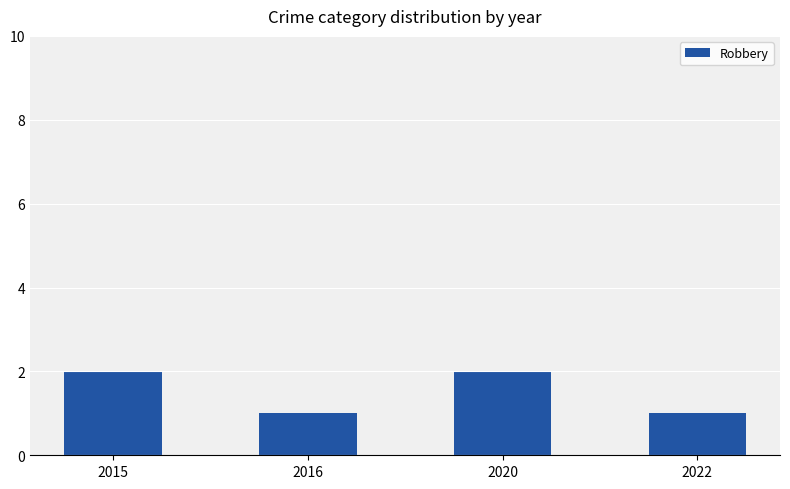

How many distinct data groups are displayed?

1